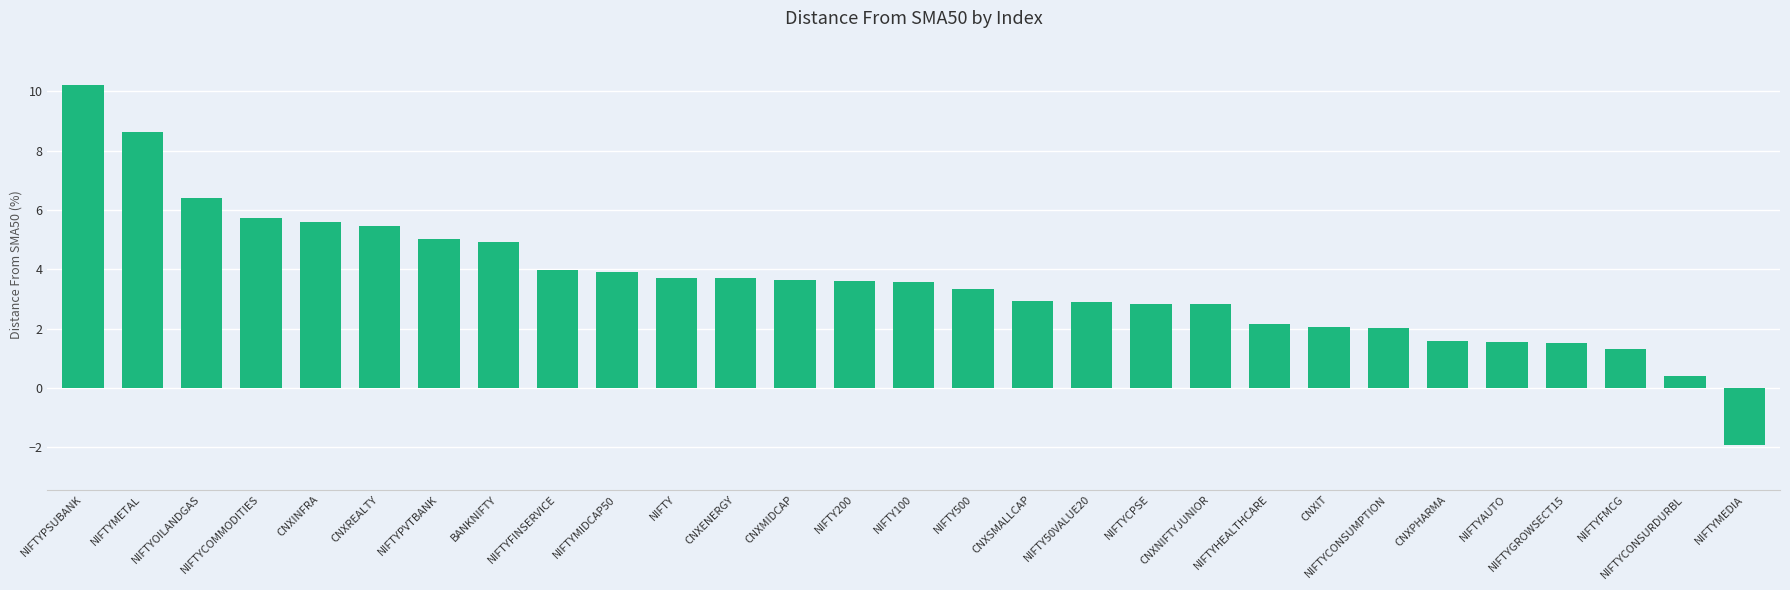

Which category has the highest value across all series?

NIFTYPSUBANK